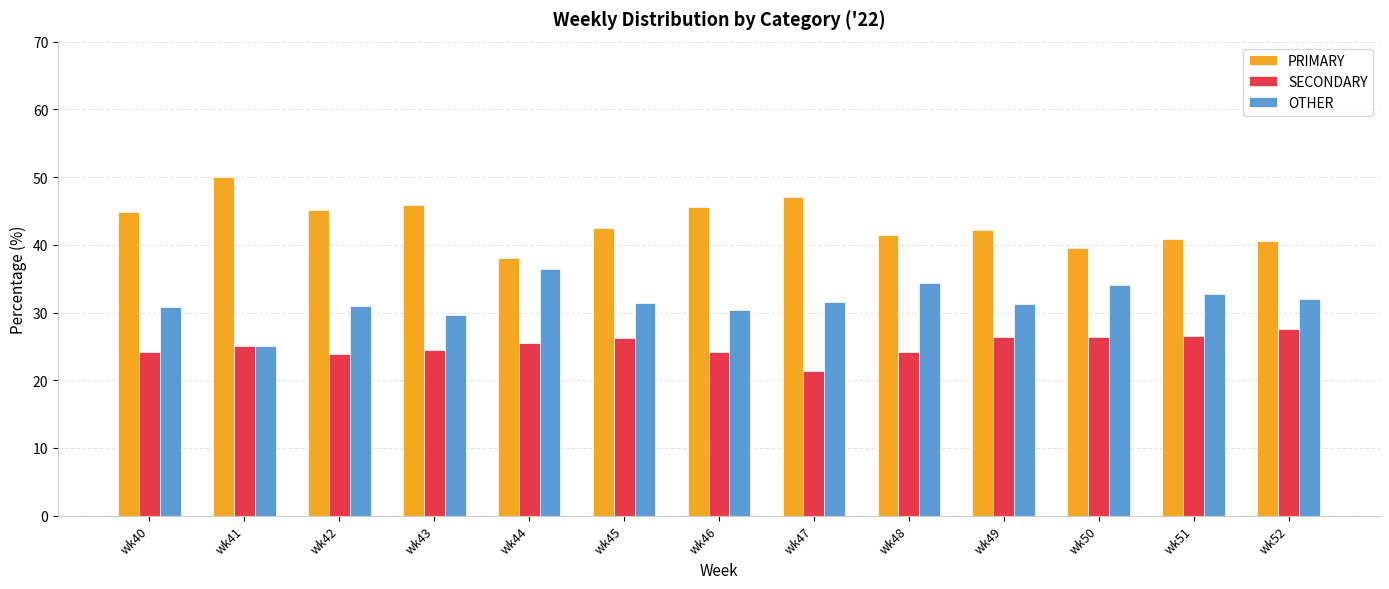

The value of SECONDARY at wk48 is 24.2. True or false?

True